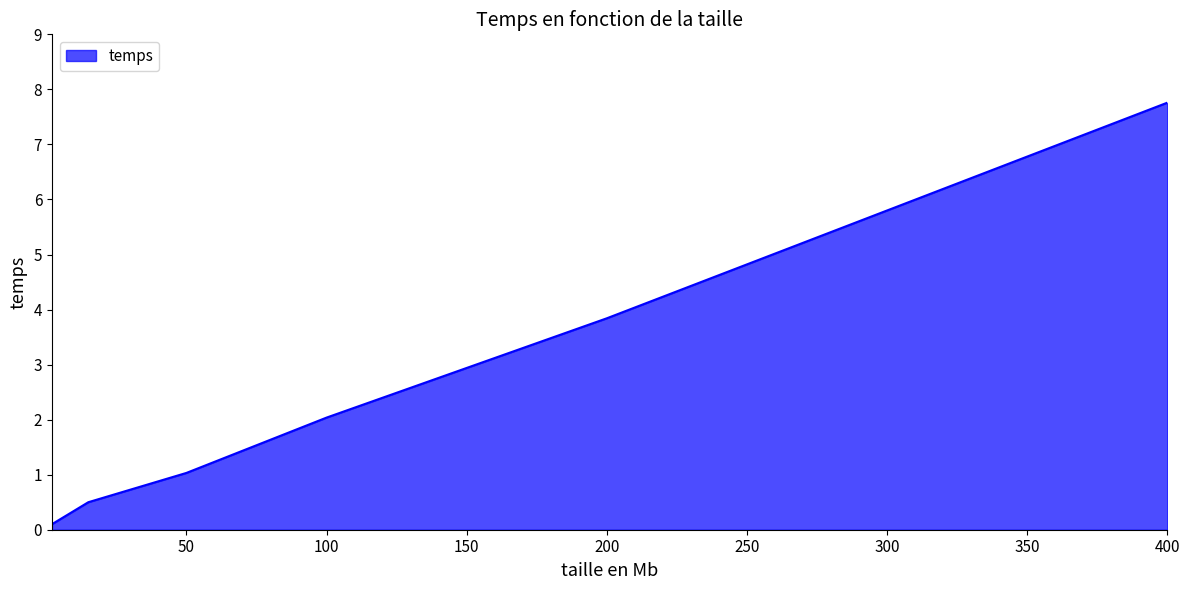

What is the difference between the second highest and second lowest values?

3.3